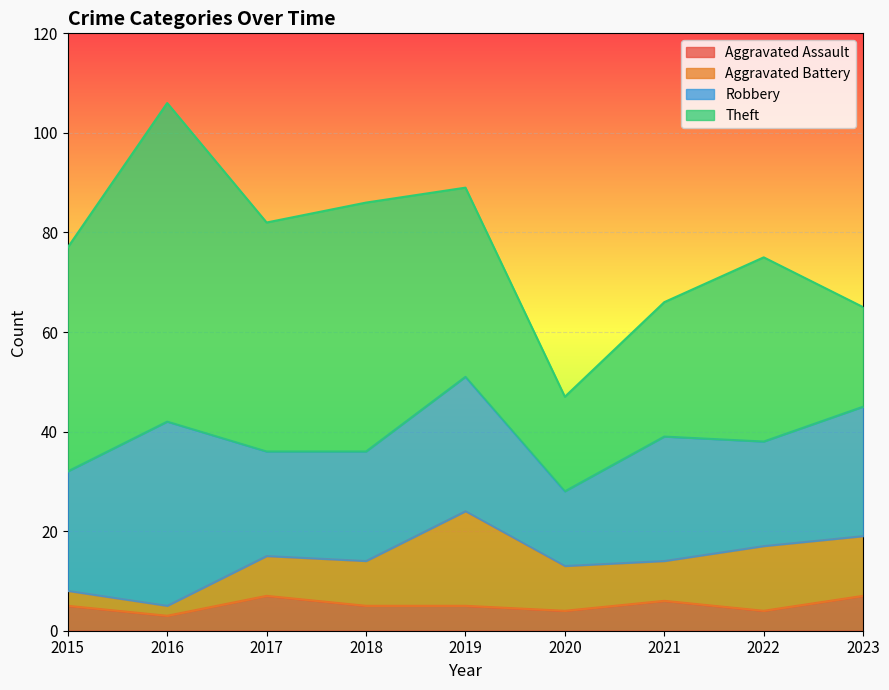

Reading left to right, list all the values displayed in this chart.

Aggravated Assault: 2015=5	2016=3	2017=7	2018=5	2019=5	2020=4	2021=6	2022=4	2023=7
Aggravated Battery: 2015=3	2016=2	2017=8	2018=9	2019=19	2020=9	2021=8	2022=13	2023=12
Robbery: 2015=24	2016=37	2017=21	2018=22	2019=27	2020=15	2021=25	2022=21	2023=26
Theft: 2015=45	2016=64	2017=46	2018=50	2019=38	2020=19	2021=27	2022=37	2023=20